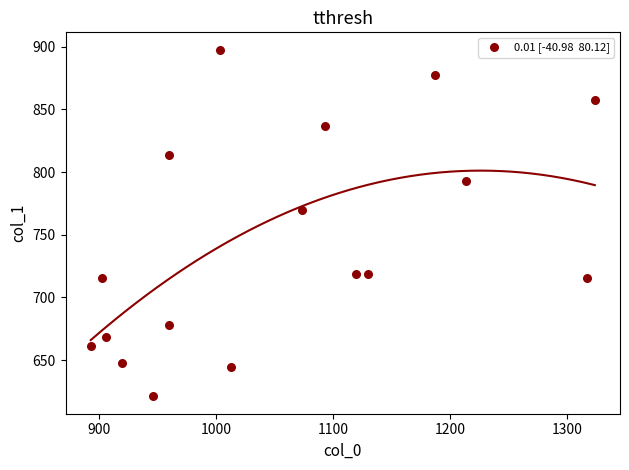

What Y value in the scatter plot is closest to 759?

769.5